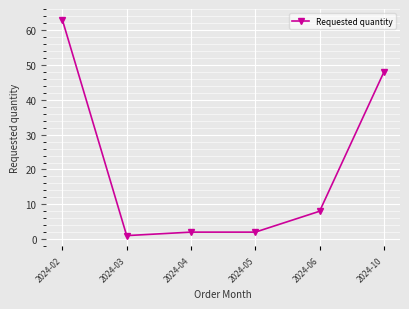

At which label does the data first exceed 8?

2024-02